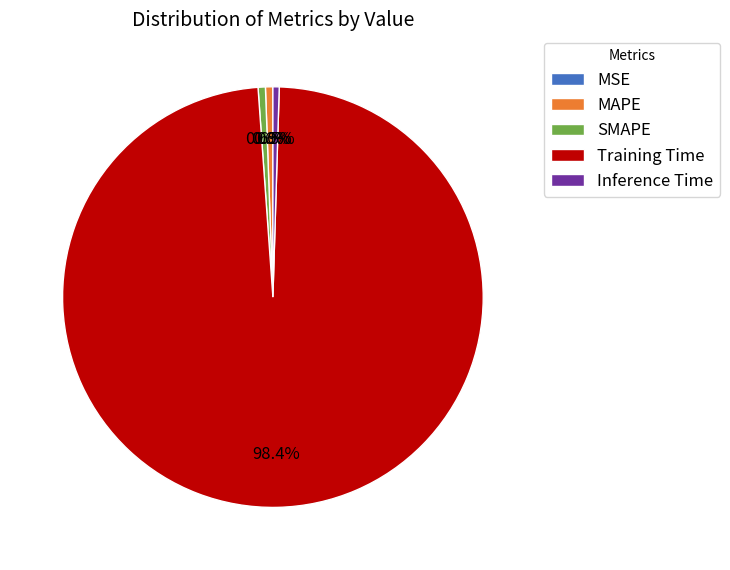

Does Training Time account for over 50% of the chart?

Yes